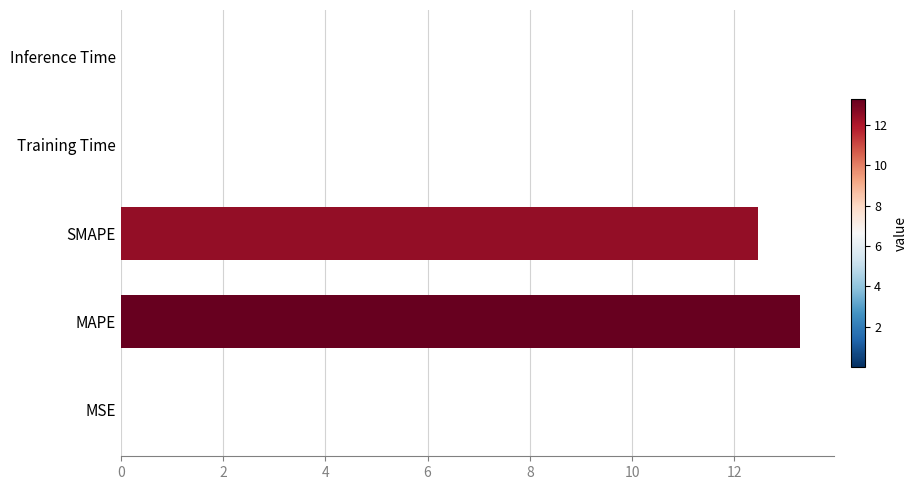

The chart shows a value of 12.5 at SMAPE. True or false?

True